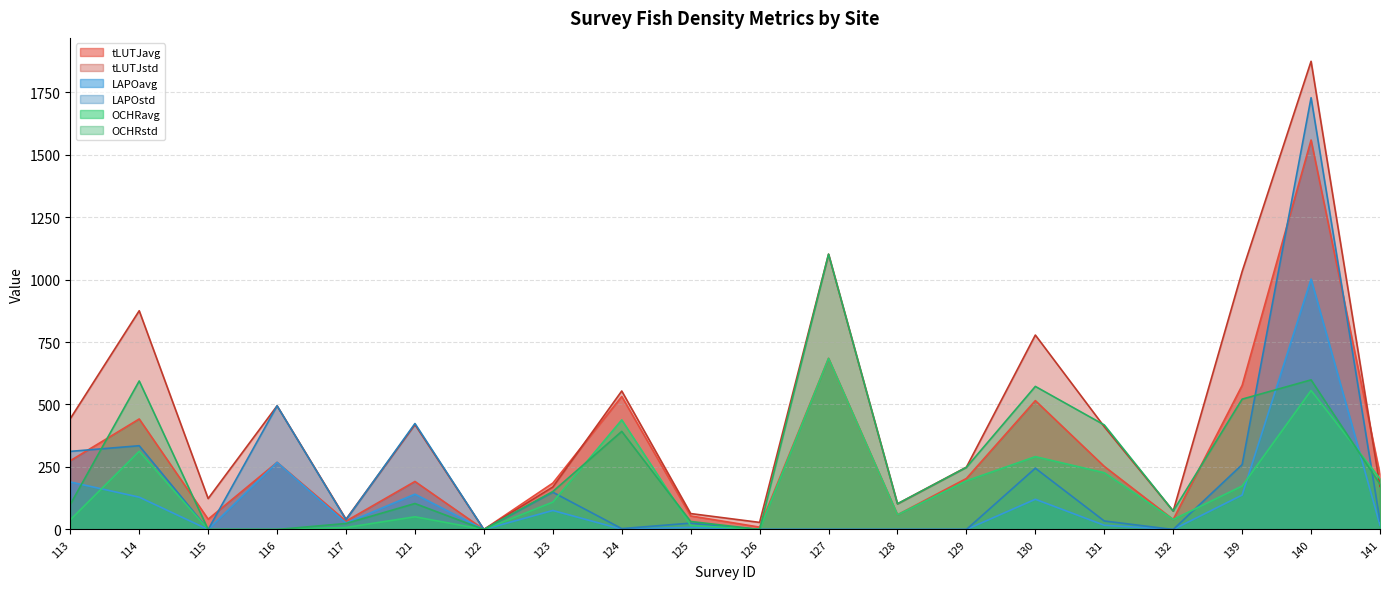

At which label does tLUTJavg reach its minimum?

122